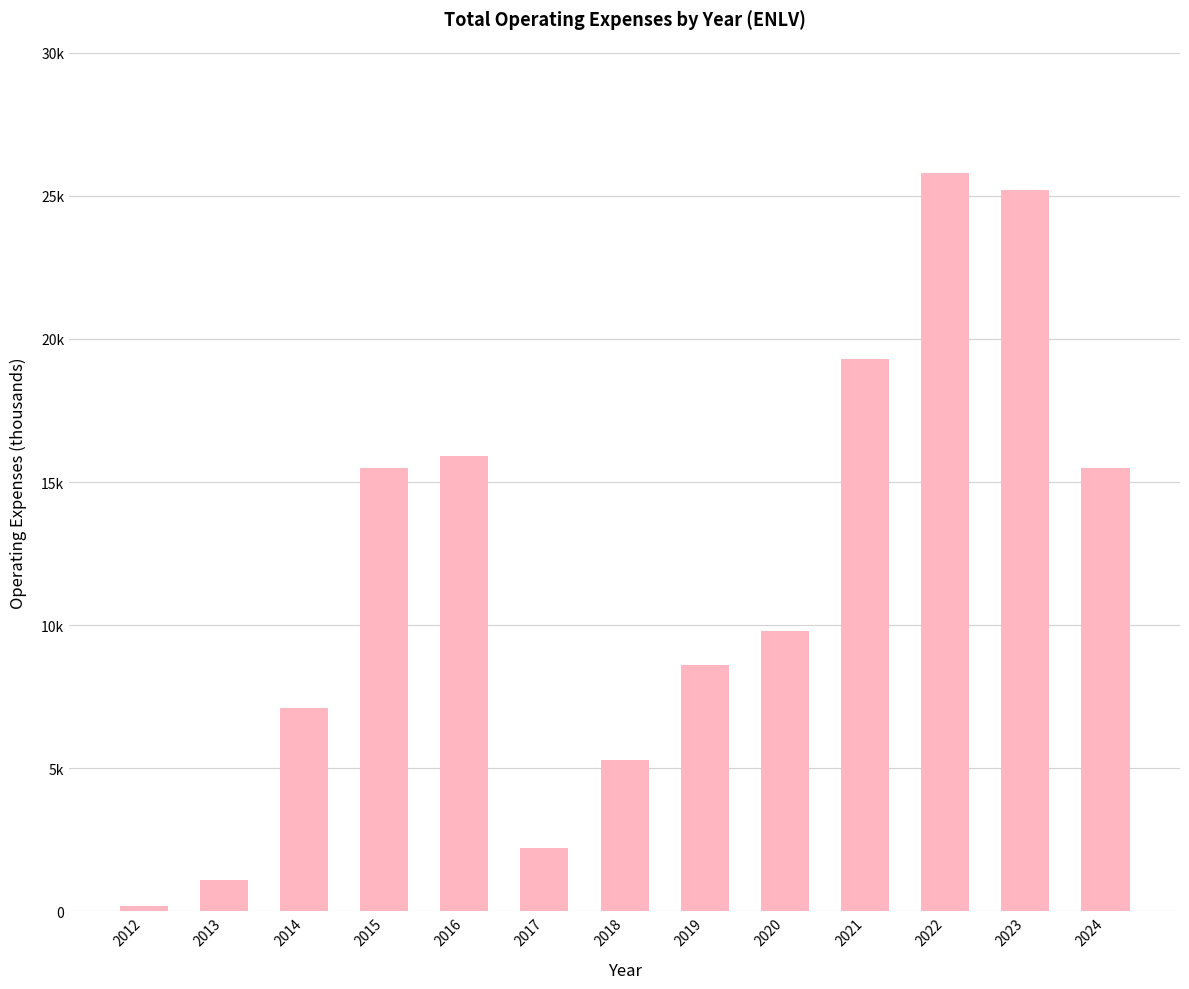

What is the minimum value shown in the chart?

200